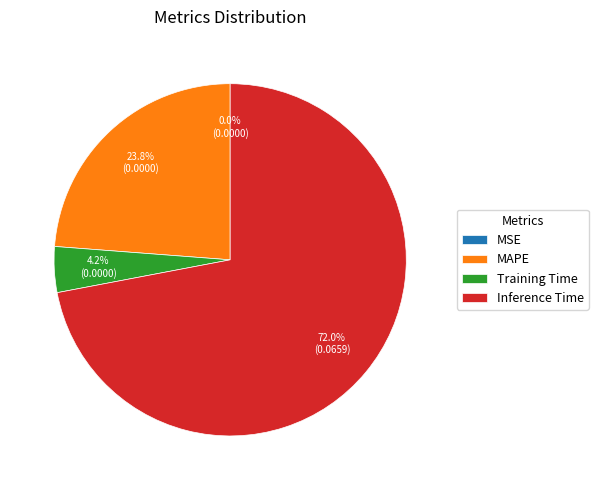

Combined, do MAPE and Training Time account for over 50%?

No